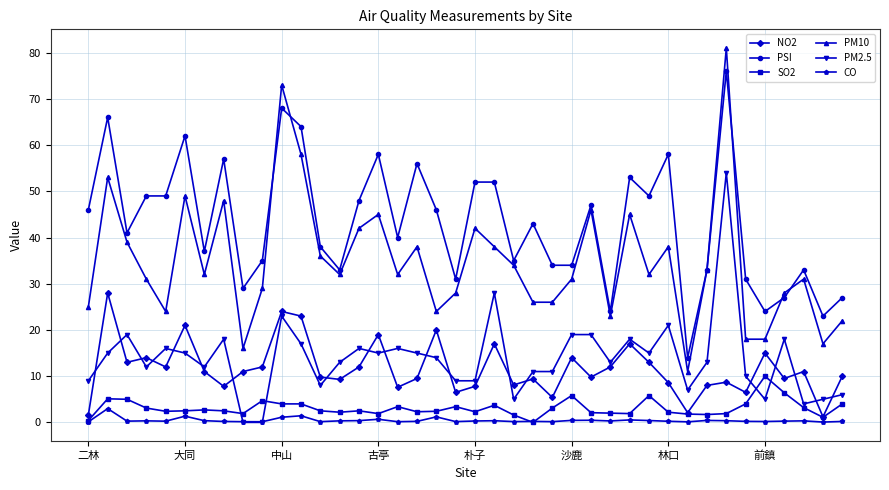

True or false: CO and PM10 cross at least once.

False